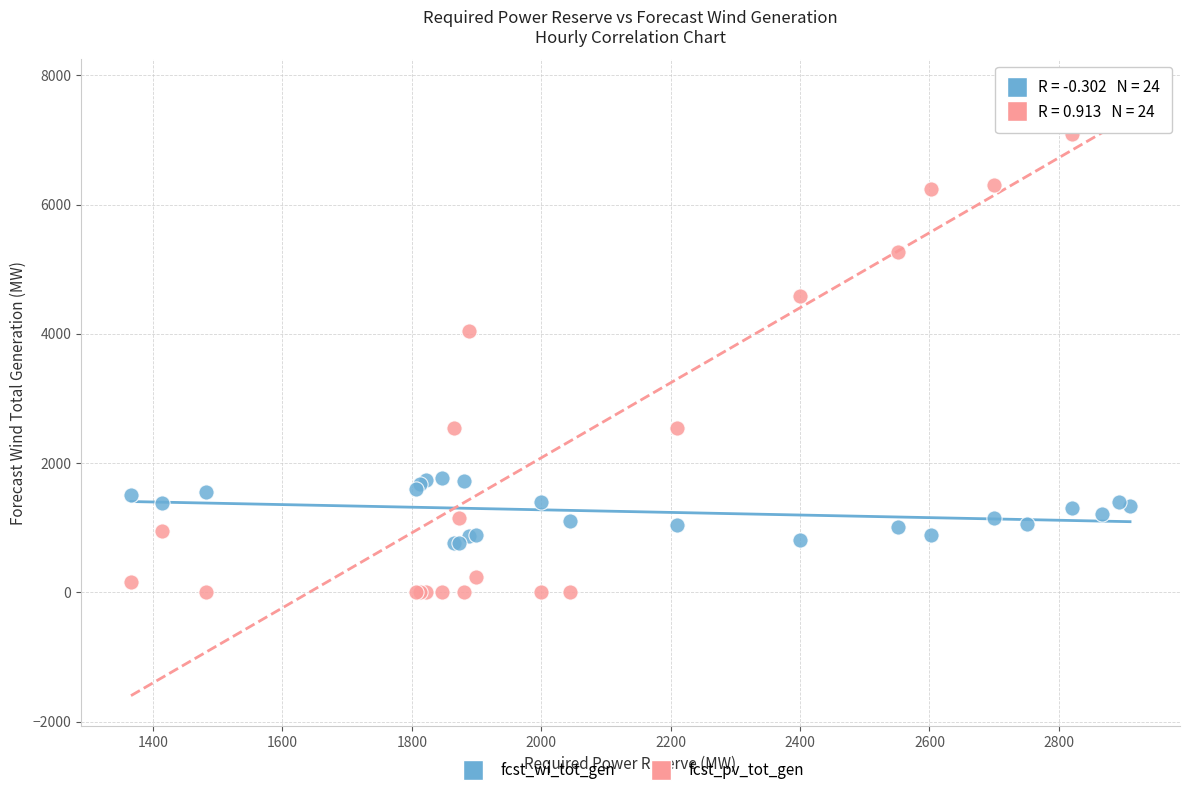

What are all the series names shown in the legend?

fcst_wi_tot_gen, fcst_pv_tot_gen